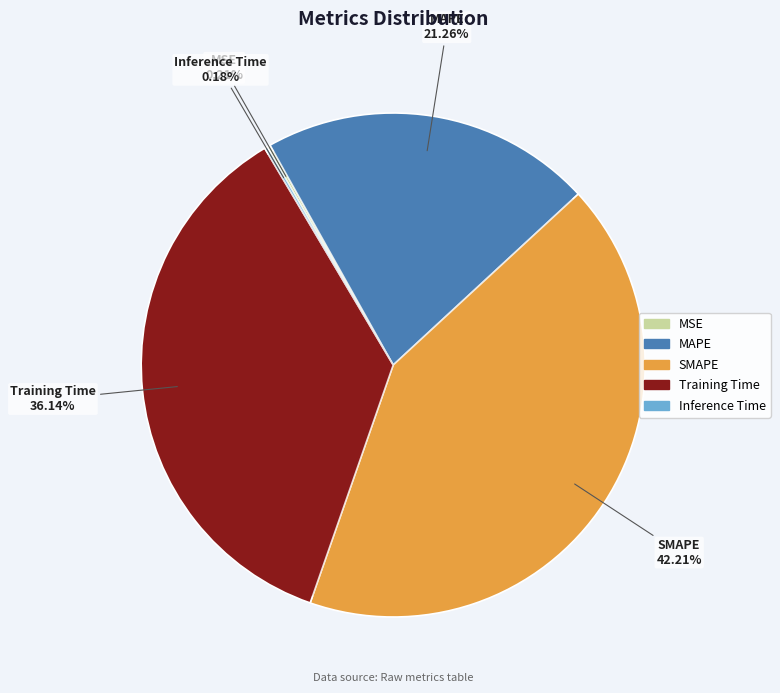

How many segments does this pie chart have?

5